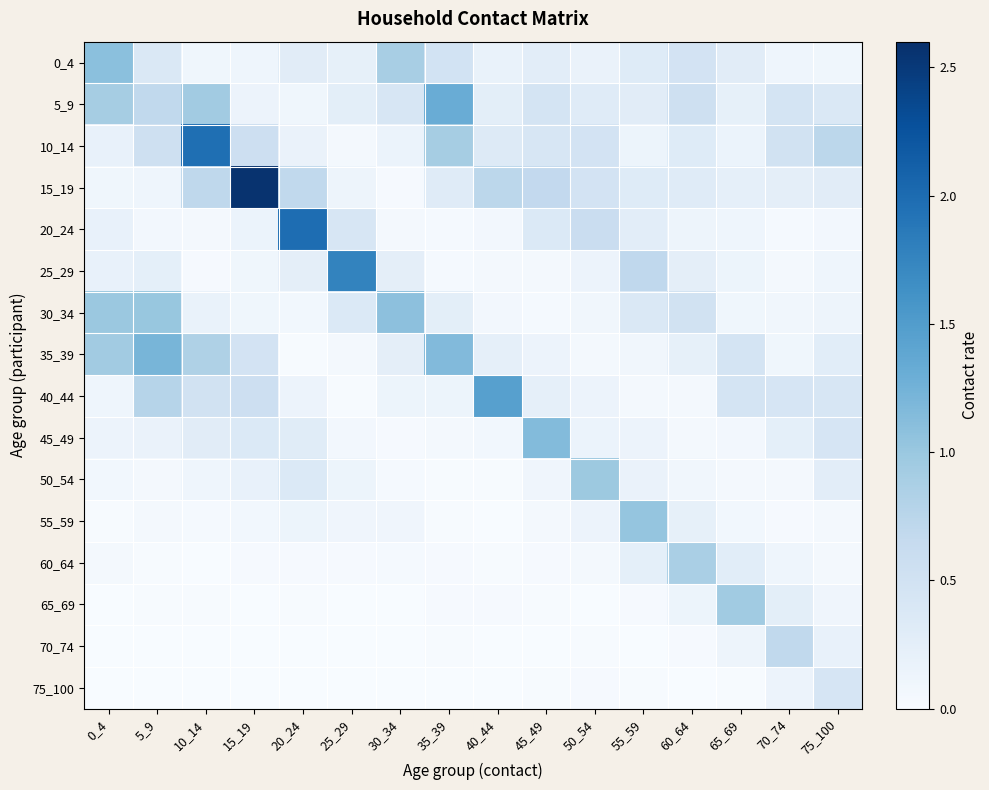

Reading left to right, what are all the values shown in this chart?

0_4: 0_4=1.1	5_9=0.4	10_14=0.1	15_19=0.1	20_24=0.3	25_29=0.2	30_34=0.9	35_39=0.5	40_44=0.2	45_49=0.3	50_54=0.2	55_59=0.3	60_64=0.5	65_69=0.3	70_74=0.1	75_100=0.1
5_9: 0_4=0.9	5_9=0.7	10_14=0.9	15_19=0.1	20_24=0.1	25_29=0.3	30_34=0.4	35_39=1.3	40_44=0.3	45_49=0.5	50_54=0.3	55_59=0.3	60_64=0.5	65_69=0.2	70_74=0.5	75_100=0.4
10_14: 0_4=0.2	5_9=0.5	10_14=2.0	15_19=0.6	20_24=0.2	25_29=0.1	30_34=0.2	35_39=0.9	40_44=0.3	45_49=0.4	50_54=0.5	55_59=0.1	60_64=0.3	65_69=0.2	70_74=0.5	75_100=0.7
15_19: 0_4=0.1	5_9=0.1	10_14=0.7	15_19=2.6	20_24=0.7	25_29=0.1	30_34=0.0	35_39=0.3	40_44=0.7	45_49=0.7	50_54=0.5	55_59=0.3	60_64=0.3	65_69=0.2	70_74=0.2	75_100=0.3
20_24: 0_4=0.2	5_9=0.1	10_14=0.0	15_19=0.2	20_24=2.0	25_29=0.4	30_34=0.0	35_39=0.0	40_44=0.1	45_49=0.4	50_54=0.6	55_59=0.3	60_64=0.1	65_69=0.1	70_74=0.0	75_100=0.1
25_29: 0_4=0.2	5_9=0.2	10_14=0.0	15_19=0.1	20_24=0.2	25_29=1.8	30_34=0.2	35_39=0.0	40_44=0.0	45_49=0.0	50_54=0.1	55_59=0.7	60_64=0.2	65_69=0.1	70_74=0.0	75_100=0.1
30_34: 0_4=1.0	5_9=1.0	10_14=0.2	15_19=0.1	20_24=0.1	25_29=0.4	30_34=1.1	35_39=0.3	40_44=0.1	45_49=0.0	50_54=0.1	55_59=0.4	60_64=0.5	65_69=0.1	70_74=0.1	75_100=0.1
35_39: 0_4=0.9	5_9=1.2	10_14=0.8	15_19=0.5	20_24=0.0	25_29=0.0	30_34=0.3	35_39=1.2	40_44=0.2	45_49=0.1	50_54=0.1	55_59=0.1	60_64=0.2	65_69=0.5	70_74=0.1	75_100=0.3
40_44: 0_4=0.1	5_9=0.8	10_14=0.5	15_19=0.5	20_24=0.1	25_29=0.0	30_34=0.1	35_39=0.1	40_44=1.5	45_49=0.2	50_54=0.1	55_59=0.0	60_64=0.1	65_69=0.5	70_74=0.4	75_100=0.4
45_49: 0_4=0.2	5_9=0.2	10_14=0.3	15_19=0.4	20_24=0.3	25_29=0.1	30_34=0.0	35_39=0.1	40_44=0.1	45_49=1.1	50_54=0.2	55_59=0.2	60_64=0.1	65_69=0.1	70_74=0.2	75_100=0.4
50_54: 0_4=0.1	5_9=0.0	10_14=0.1	15_19=0.2	20_24=0.4	25_29=0.1	30_34=0.0	35_39=0.0	40_44=0.0	45_49=0.1	50_54=1.0	55_59=0.2	60_64=0.1	65_69=0.1	70_74=0.1	75_100=0.3
55_59: 0_4=0.0	5_9=0.1	10_14=0.0	15_19=0.1	20_24=0.1	25_29=0.1	30_34=0.1	35_39=0.0	40_44=0.0	45_49=0.1	50_54=0.1	55_59=1.0	60_64=0.2	65_69=0.1	70_74=0.0	75_100=0.1
60_64: 0_4=0.0	5_9=0.0	10_14=0.0	15_19=0.0	20_24=0.0	25_29=0.0	30_34=0.0	35_39=0.0	40_44=0.0	45_49=0.0	50_54=0.0	55_59=0.2	60_64=0.9	65_69=0.3	70_74=0.1	75_100=0.0
65_69: 0_4=0.0	5_9=0.0	10_14=0.0	15_19=0.0	20_24=0.0	25_29=0.0	30_34=0.0	35_39=0.0	40_44=0.0	45_49=0.0	50_54=0.0	55_59=0.0	60_64=0.1	65_69=1.0	70_74=0.3	75_100=0.1
70_74: 0_4=0.0	5_9=0.0	10_14=0.0	15_19=0.0	20_24=0.0	25_29=0.0	30_34=0.0	35_39=0.0	40_44=0.0	45_49=0.0	50_54=0.0	55_59=0.0	60_64=0.0	65_69=0.1	70_74=0.7	75_100=0.2
75_100: 0_4=0.0	5_9=0.0	10_14=0.0	15_19=0.0	20_24=0.0	25_29=0.0	30_34=0.0	35_39=0.0	40_44=0.0	45_49=0.0	50_54=0.0	55_59=0.0	60_64=0.0	65_69=0.0	70_74=0.2	75_100=0.4